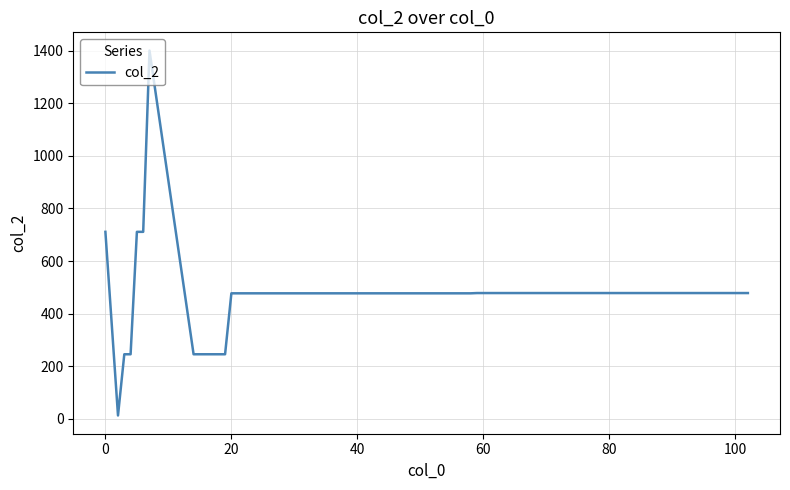

What is the greatest value displayed?

1401